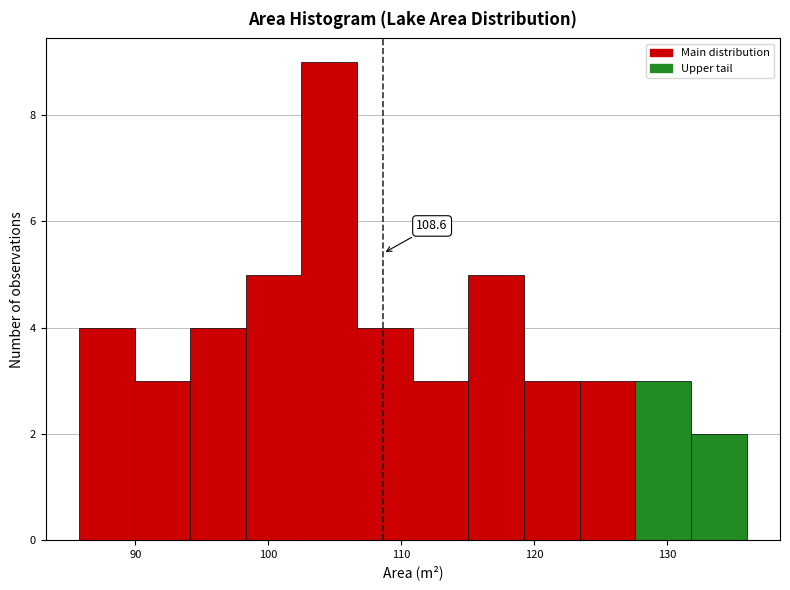

Which range on the x-axis has the tallest bar?

102 to 107